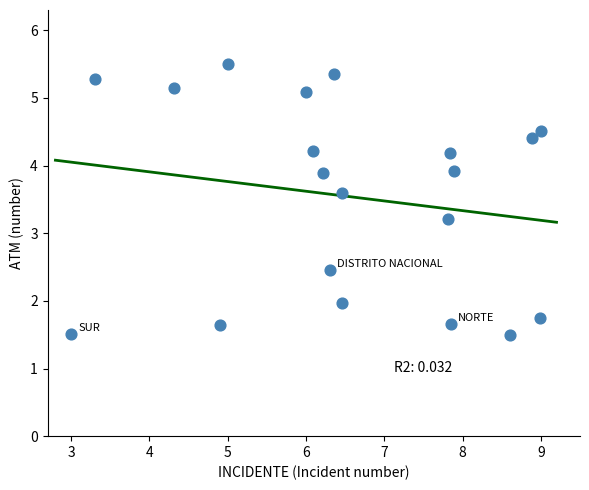

What Y value in the scatter plot is closest to 3?

3.2